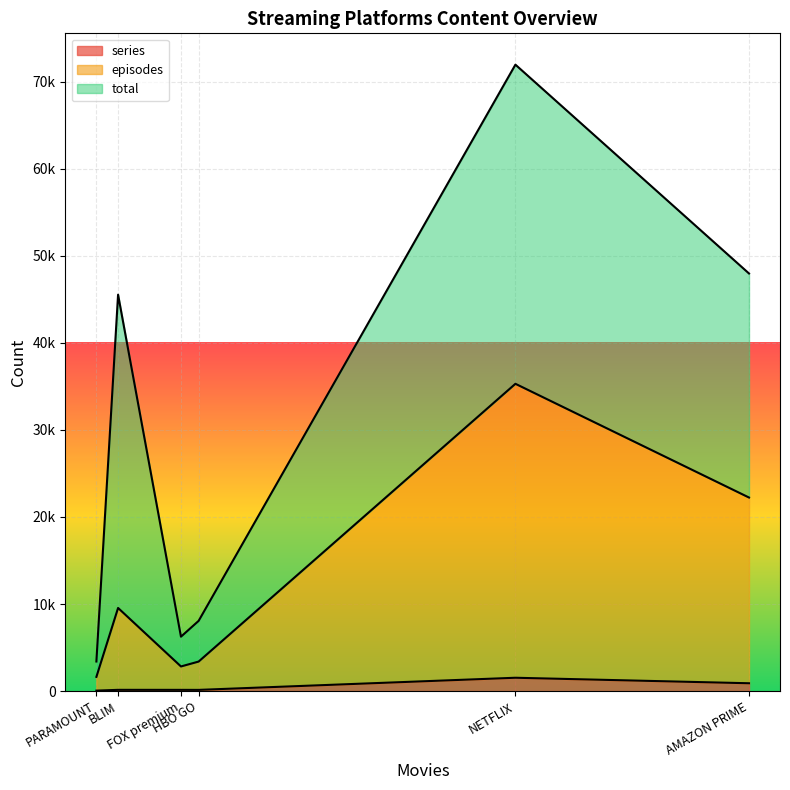

How many values in the total series are below 25734?

3